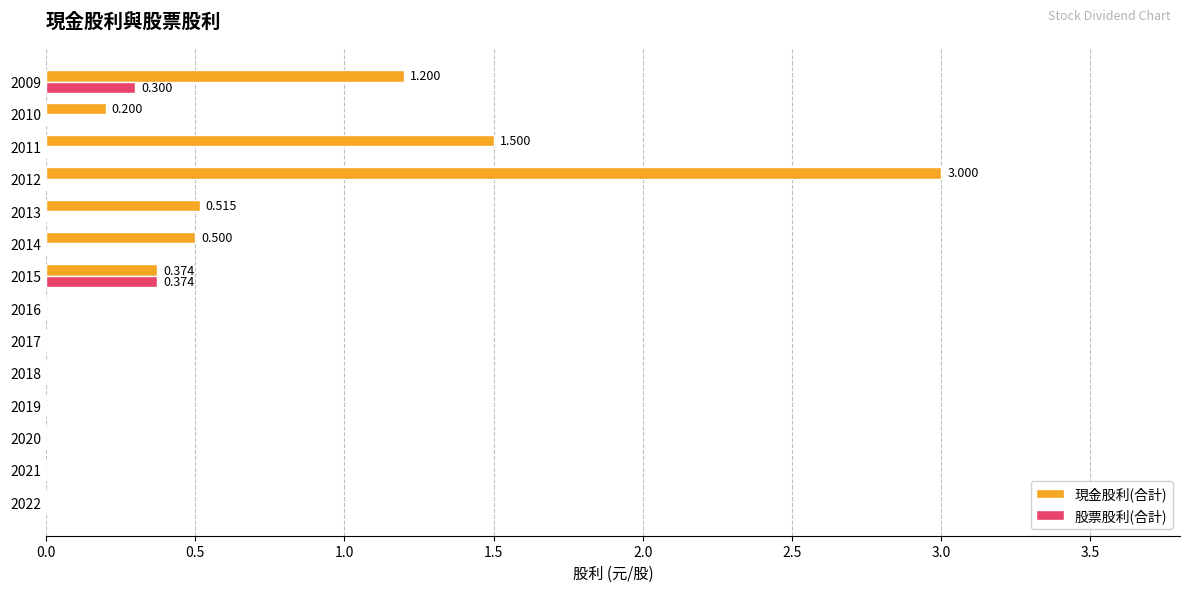

Which series changed the most between 2022 and 2012?

現金股利(合計)